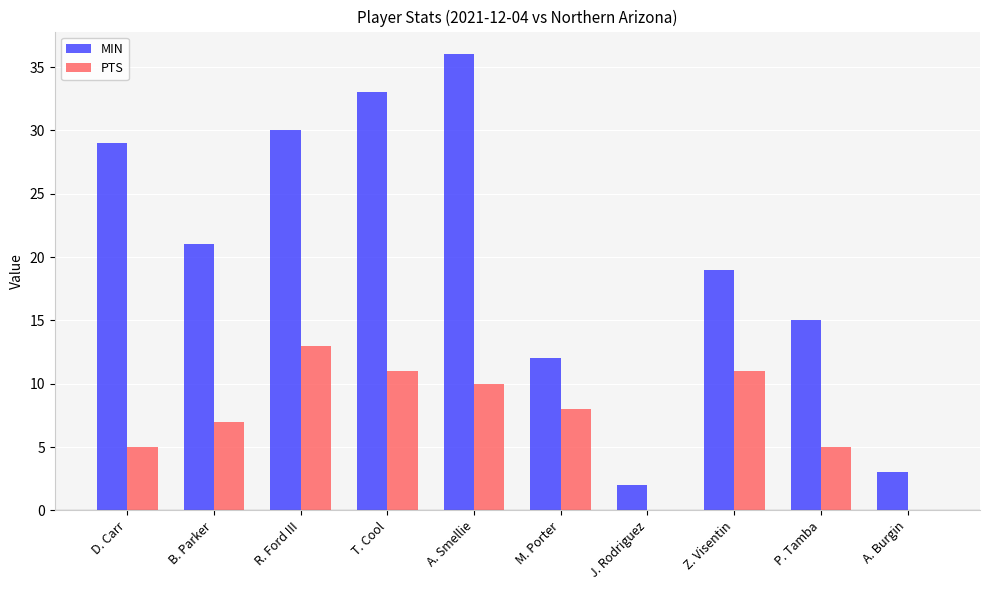

What is the sum of the MIN values at A. Smellie and D. Carr?

65